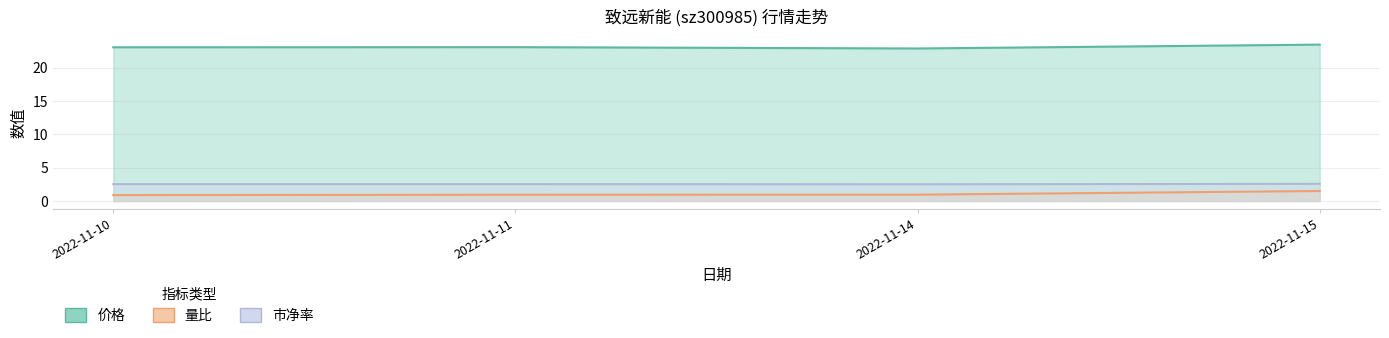

At 2022-11-11, list the series in order from smallest to largest.

量比, 市净率, 价格